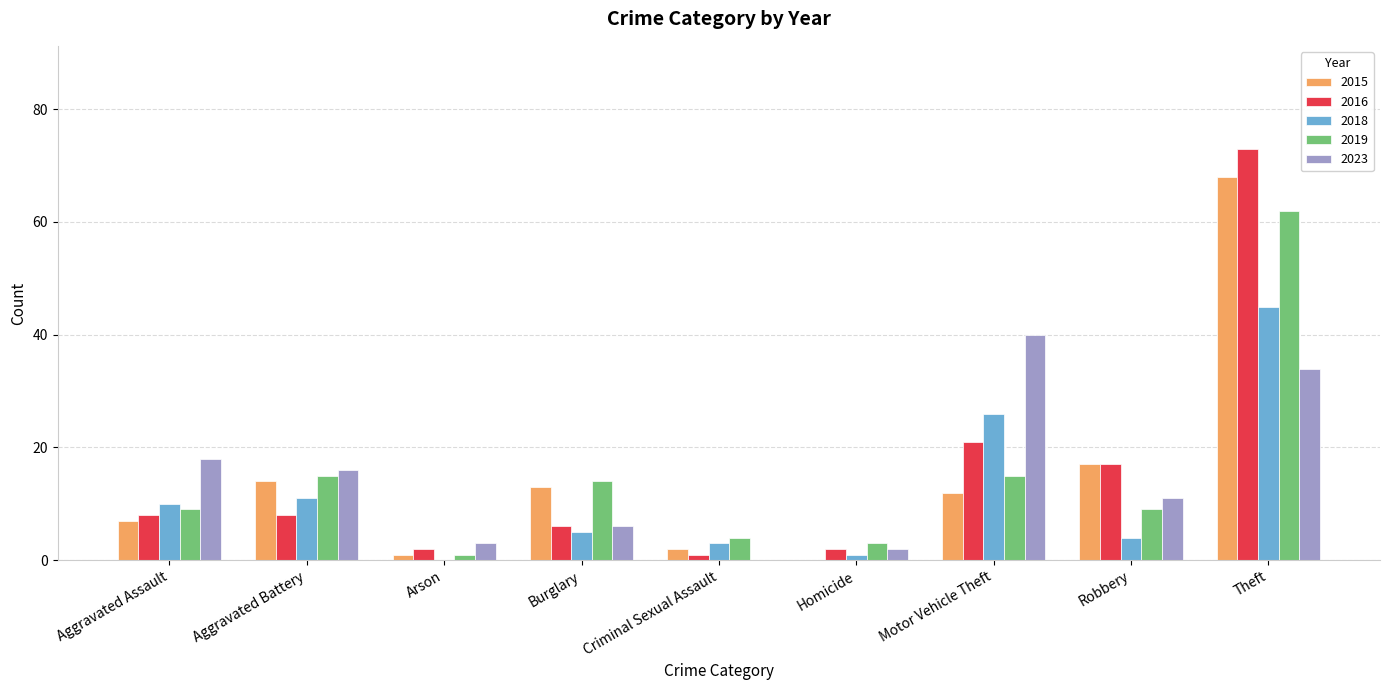

What are all the series names shown in the legend?

2015, 2016, 2018, 2019, 2023